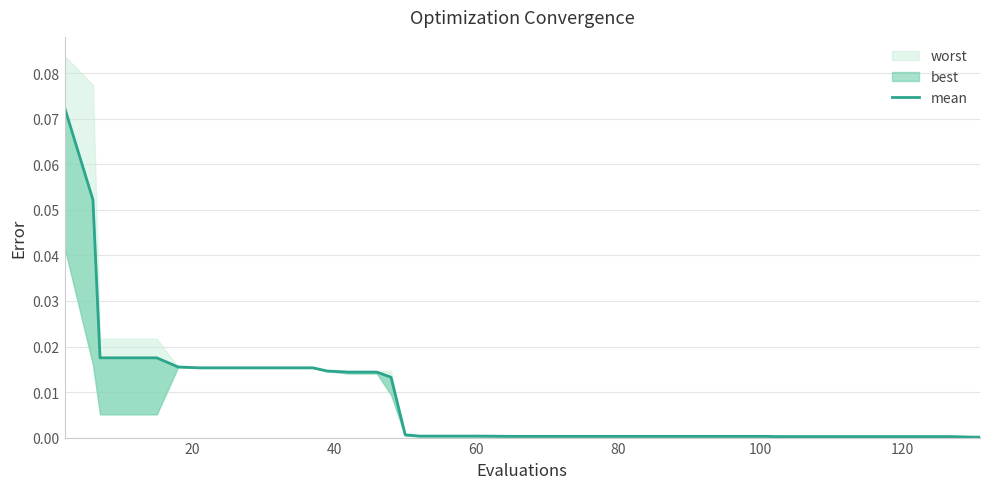

The chart shows a value of 0.0 at 19. True or false?

False